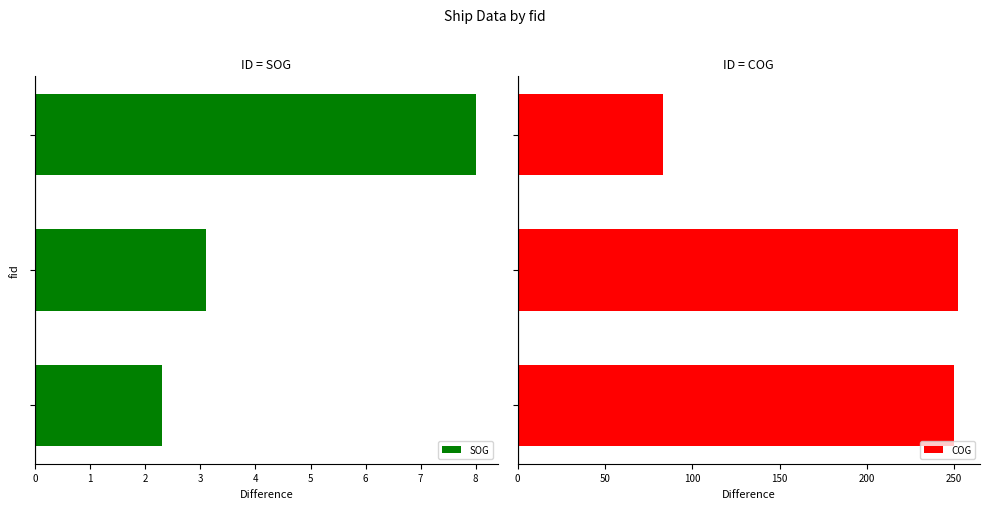

How many groups of bars are there?

3